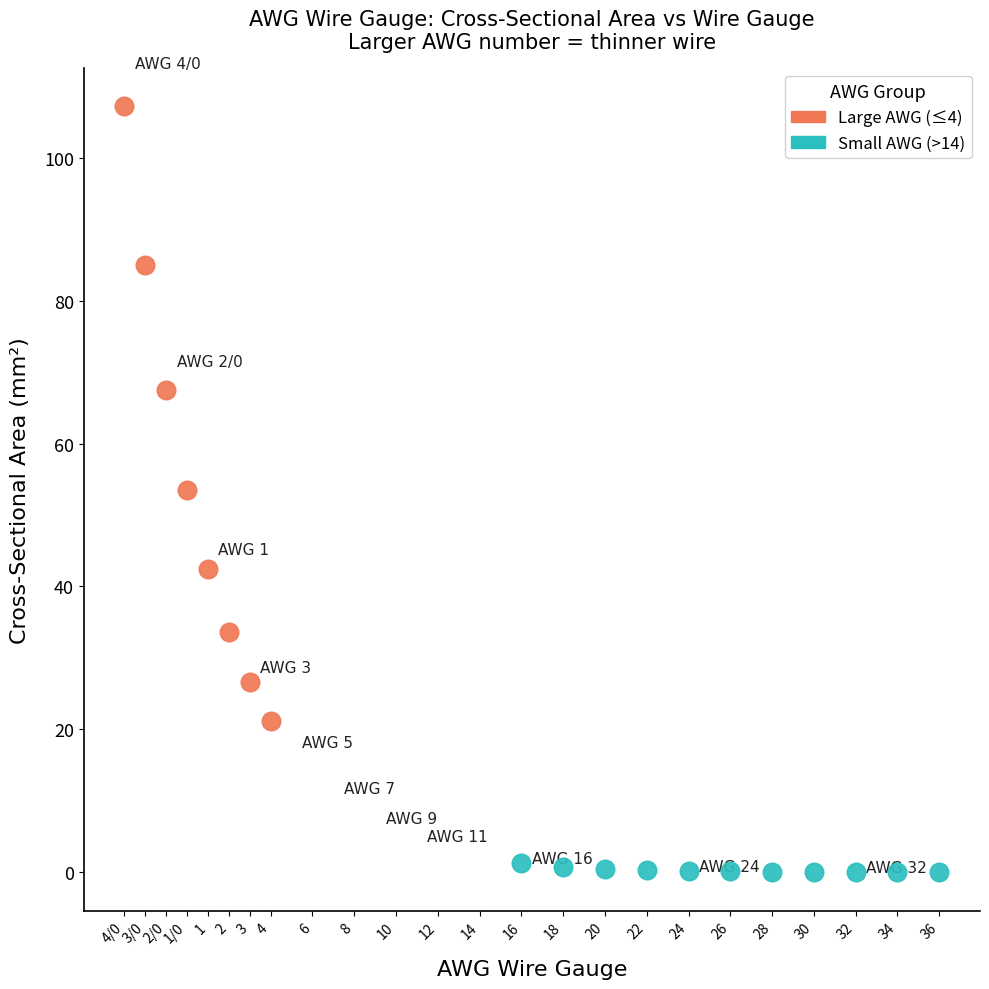

Which series reaches the minimum Y coordinate?

Small AWG (>14)